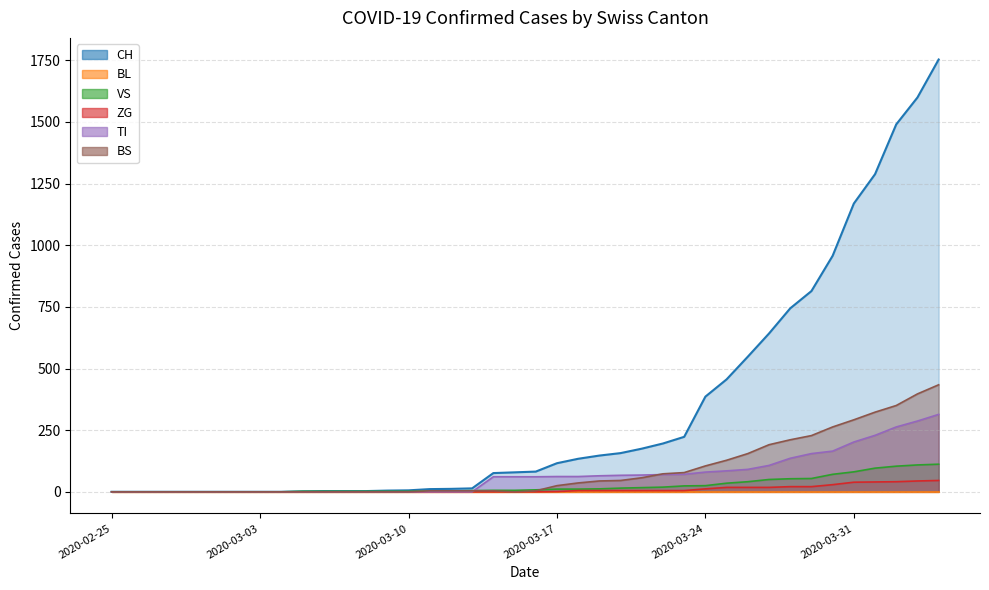

What is the sum of the BS values at 2020-03-28 and 2020-03-27?

402